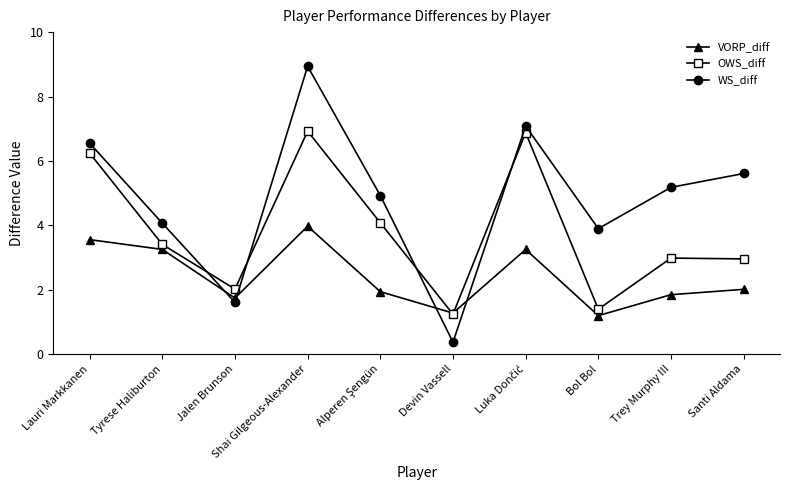

How many series are shown in this chart?

3